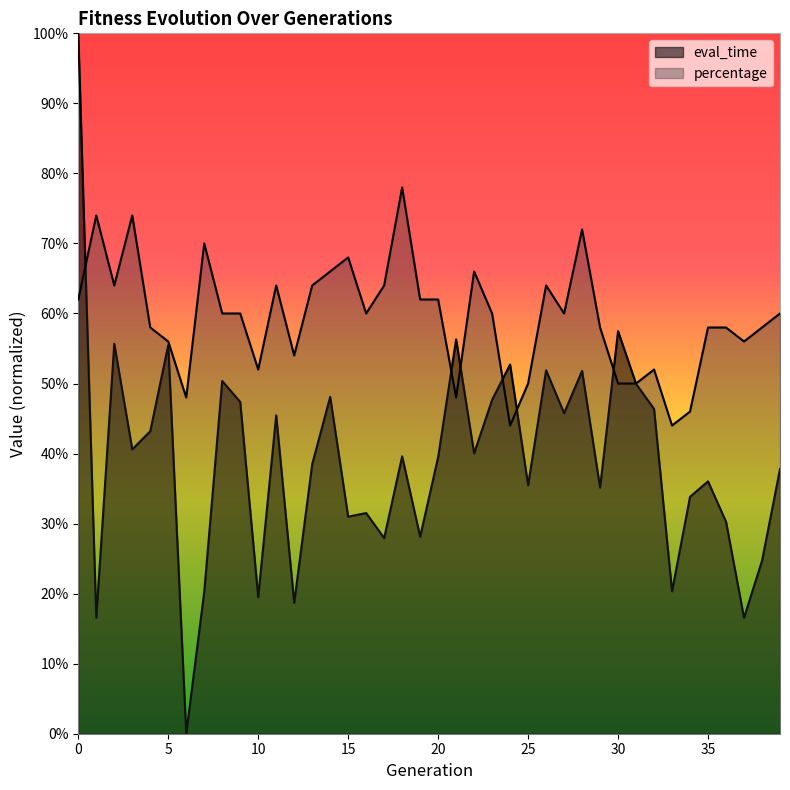

What is the value of the percentage point at the 33rd from the left?

0.5